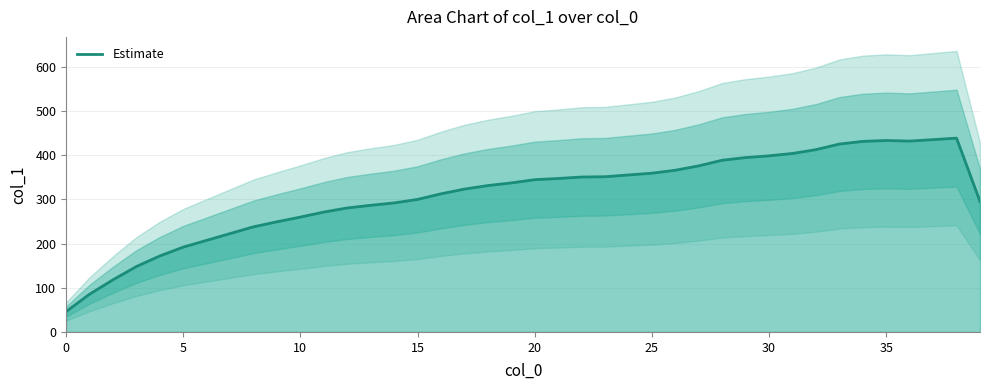

At which category does the data reach its first local peak?

35